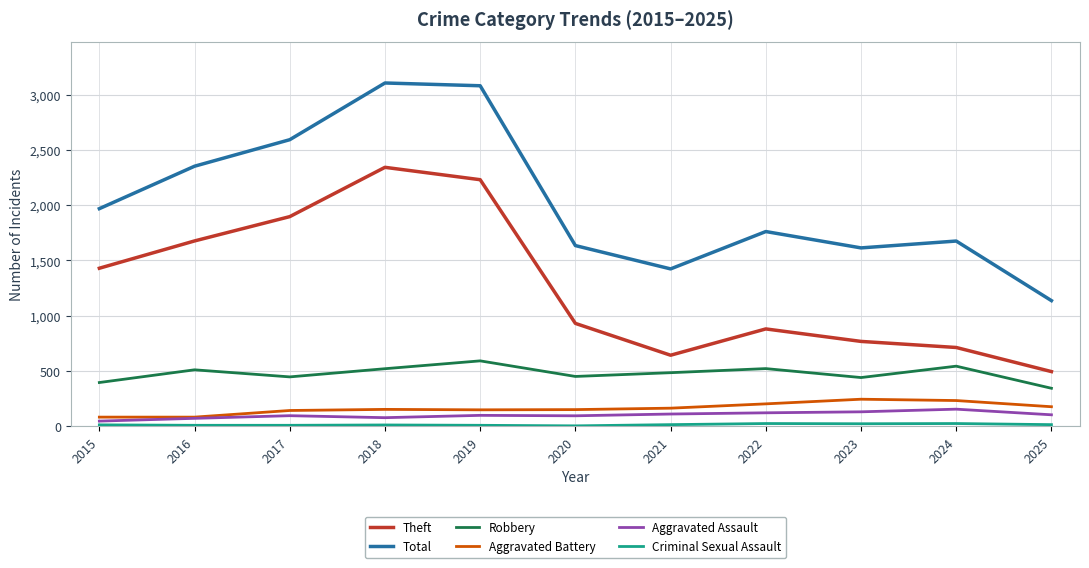

Which category has the highest value in the Theft series?

2018